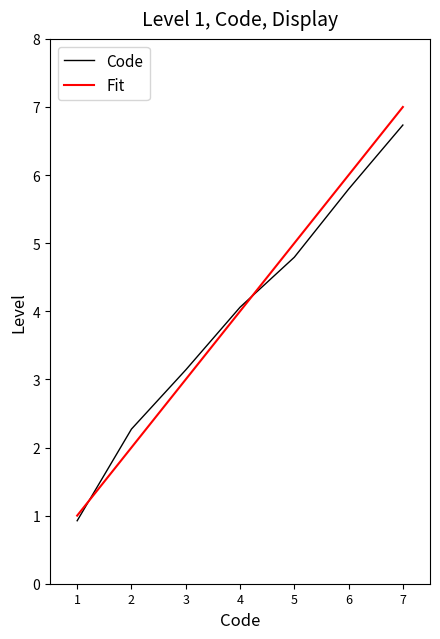

List the labels in order of Code value, smallest first.

1, 2, 3, 4, 5, 6, 7